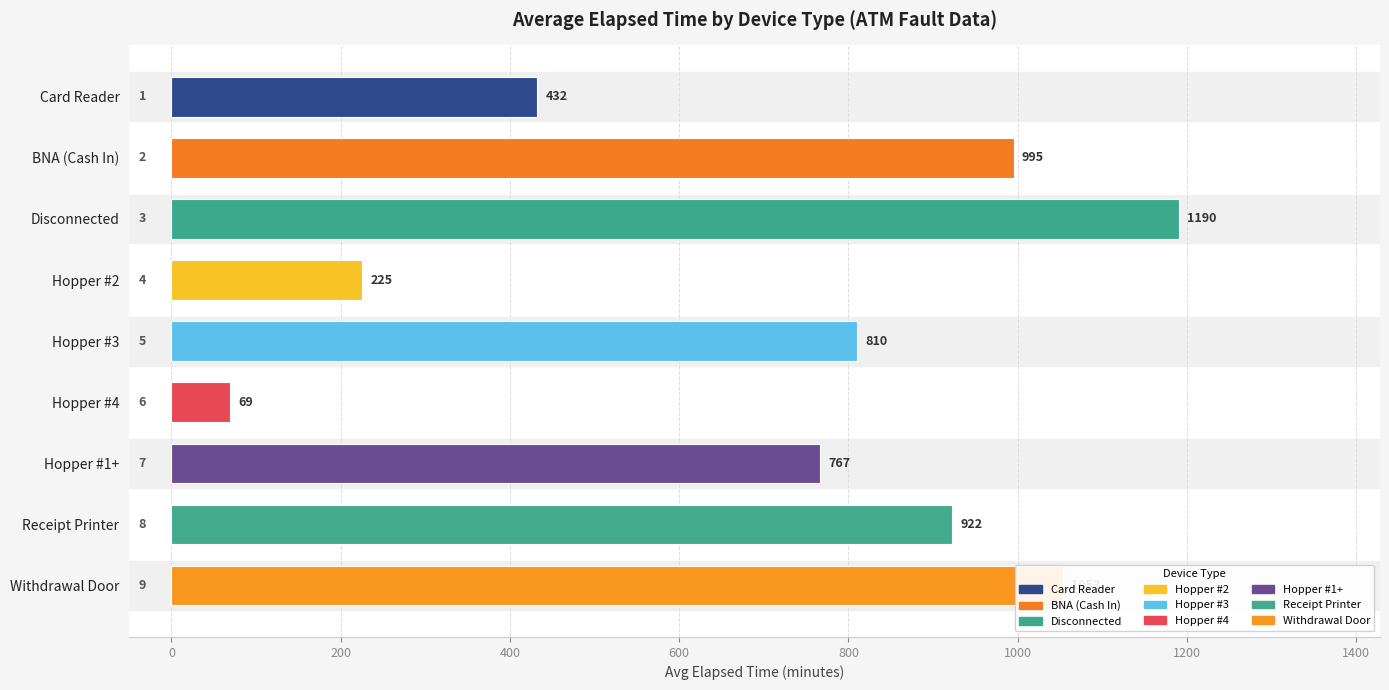

Rank the categories by value from lowest to highest.

Hopper #4, Hopper #2, Card Reader, Hopper #1+, Hopper #3, Receipt Printer, BNA (Cash In), Withdrawal Door, Disconnected